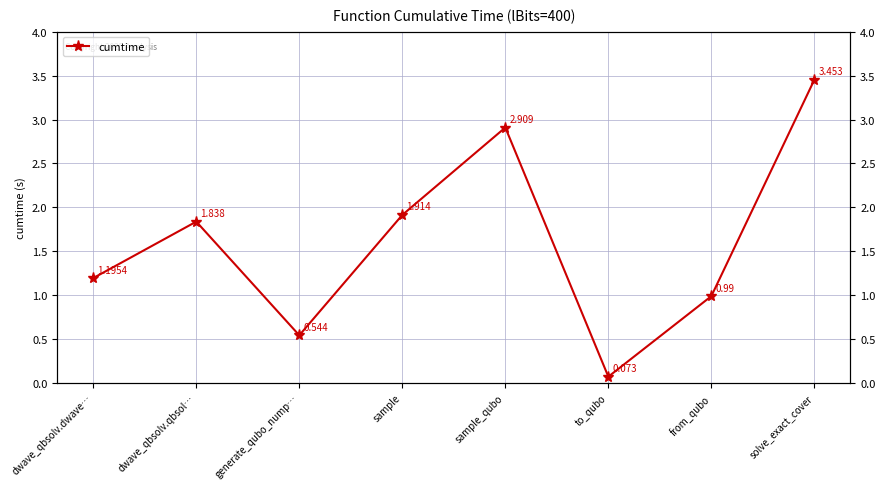

What is the change in value from generate_qubo_nump… to sample?

+1.4